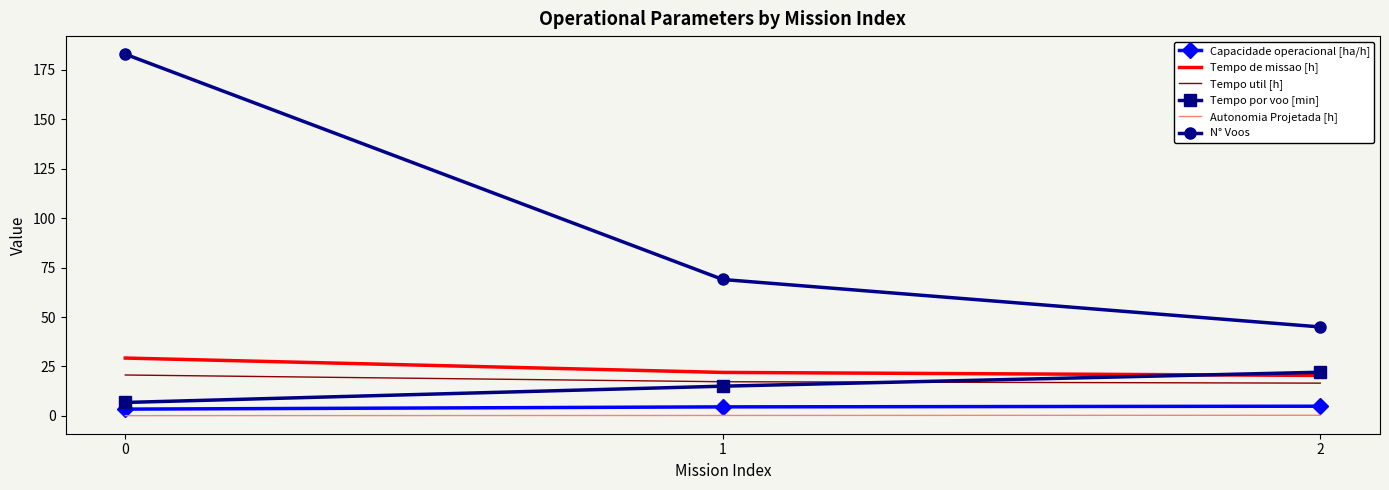

What is the sum of the Capacidade operacional [ha/h] values at 2 and 0?

8.3